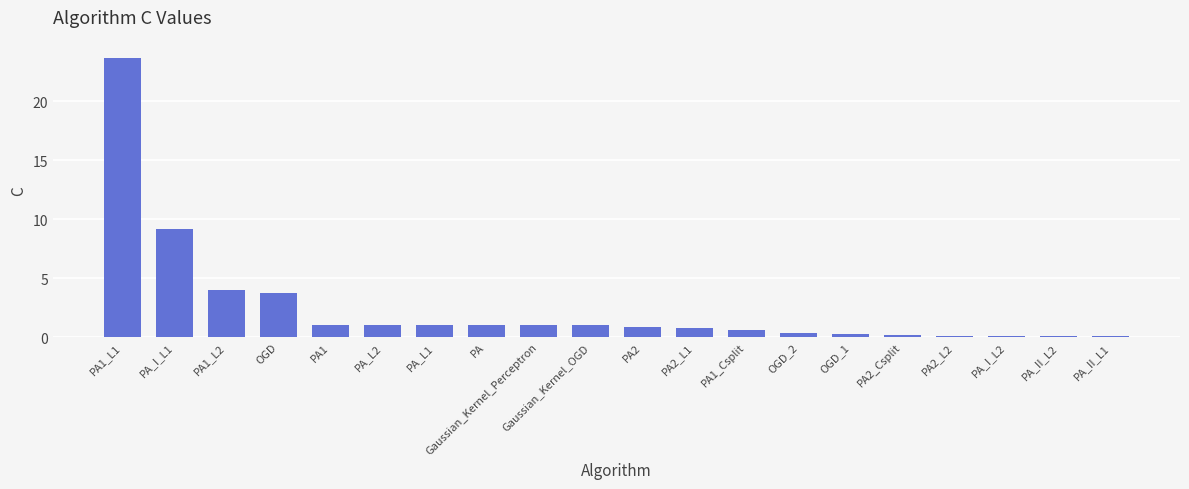

What is the greatest value displayed?

23.7